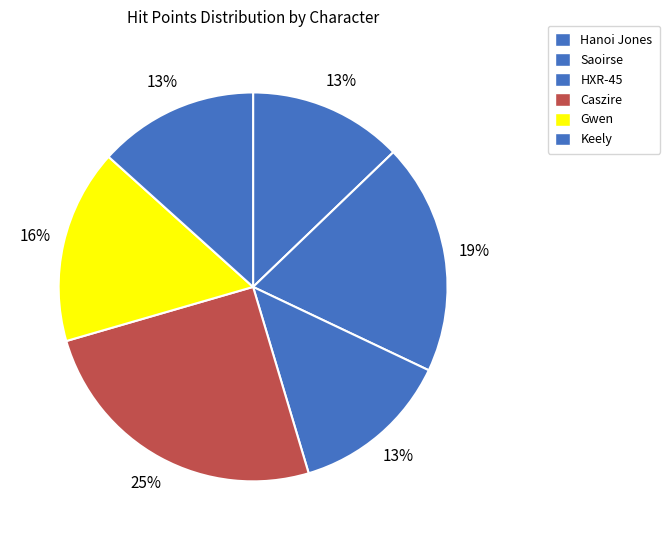

Count the number of slices in the pie.

6